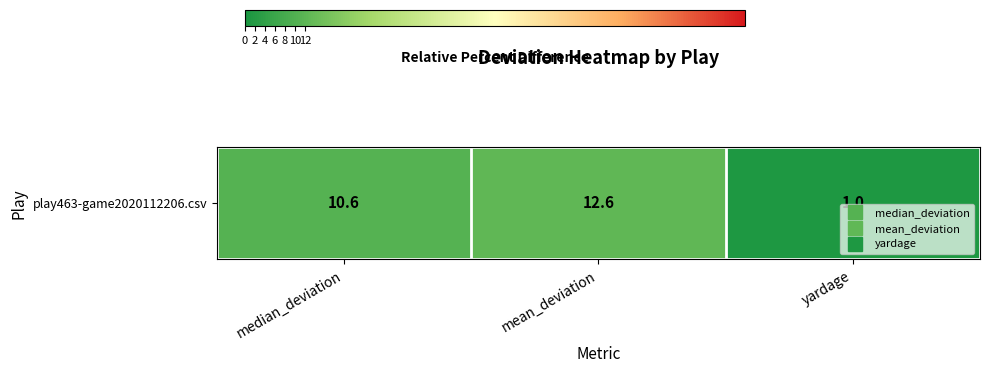

Reading left to right, transcribe all the data shown in this chart.

median_deviation=10.6	mean_deviation=12.6	yardage=1.0